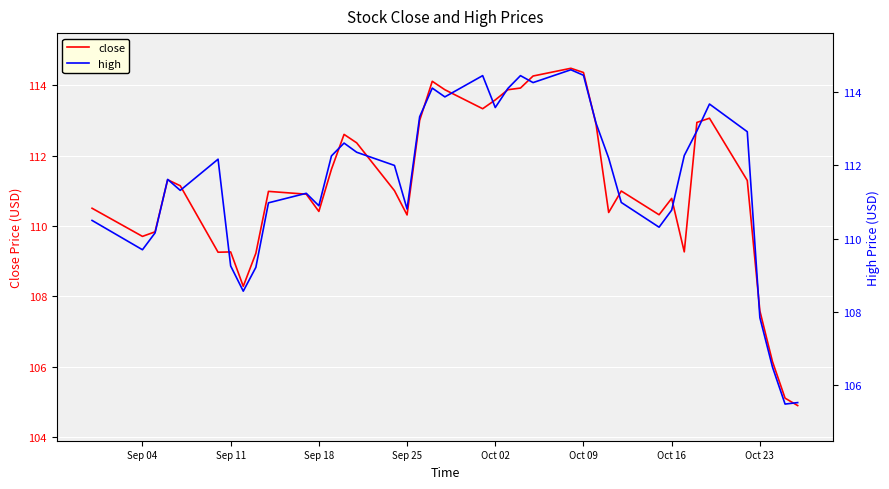

What is the lowest value of the close series?

104.9